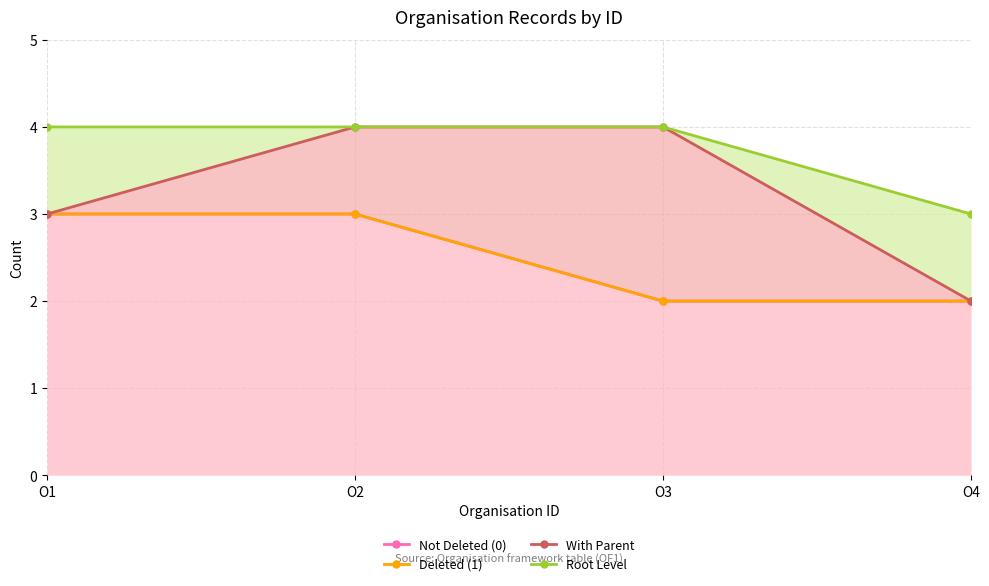

Count the Root Level values in the range 4 to 5.

3